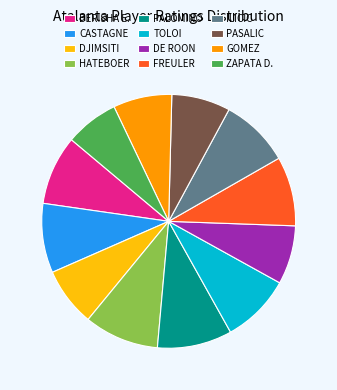

What is the smallest slice in the pie chart?

ZAPATA D.